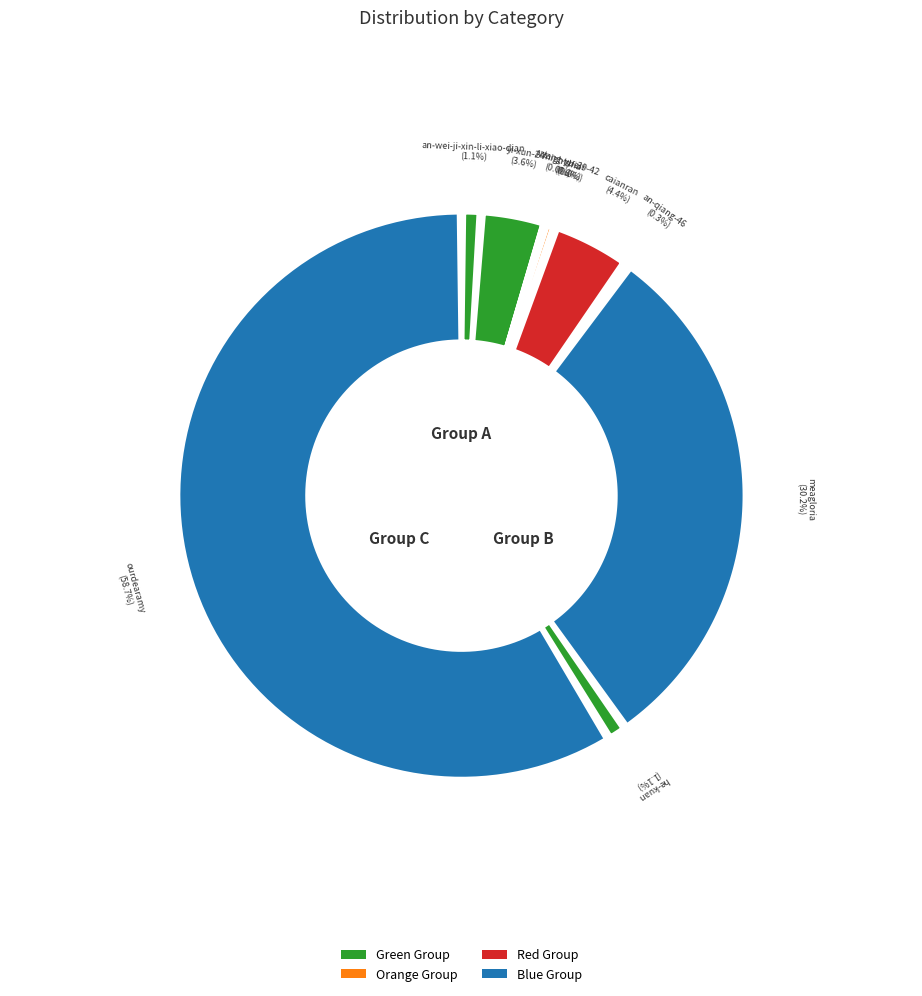

What is the largest slice in the pie chart?

ourdearamy